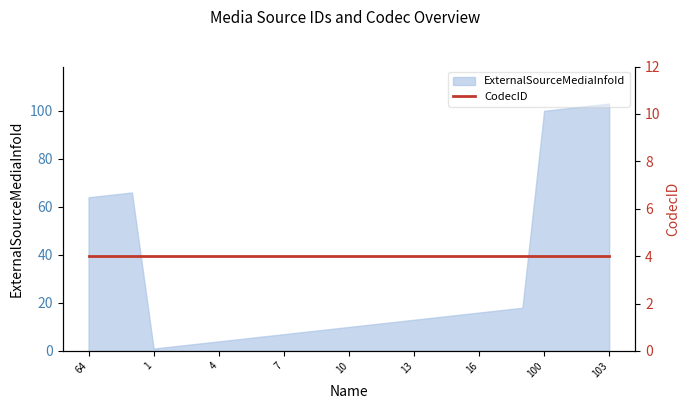

The value of ExternalSourceMediaInfoId at 7 is 11. True or false?

False